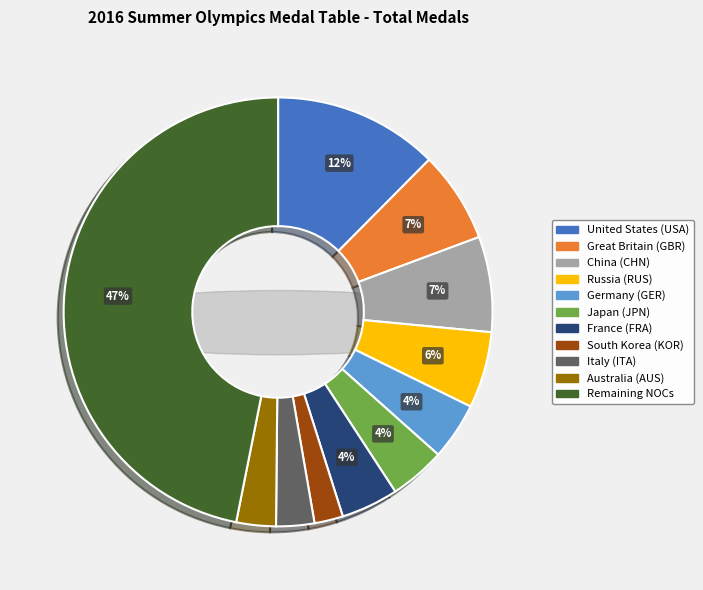

How many slices are in this pie chart?

11